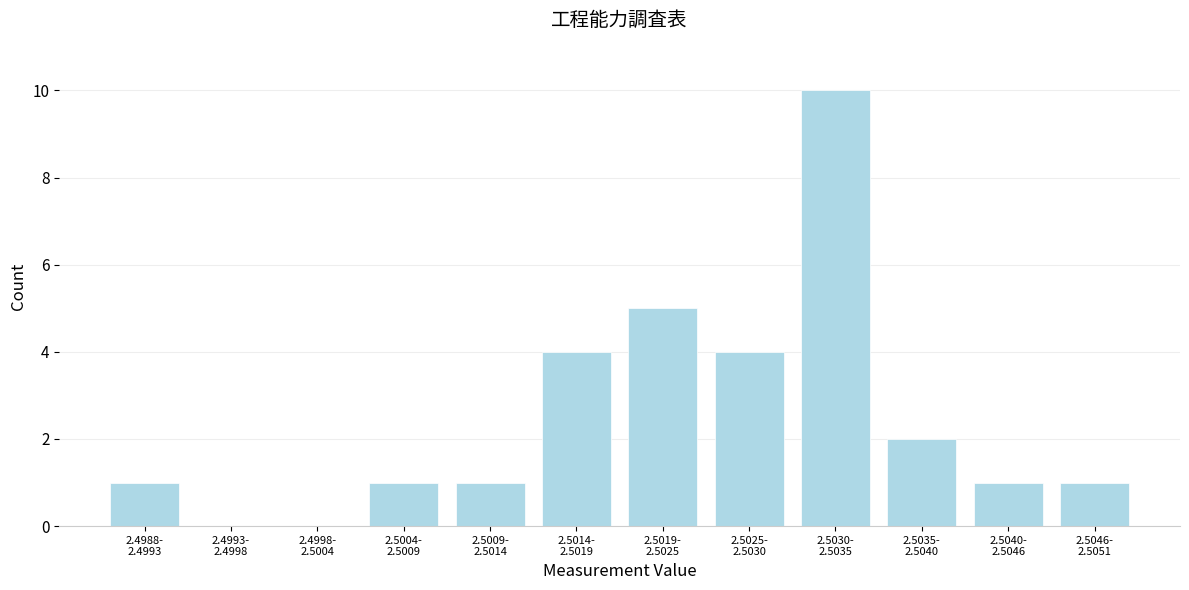

What is the sum of all values?

30